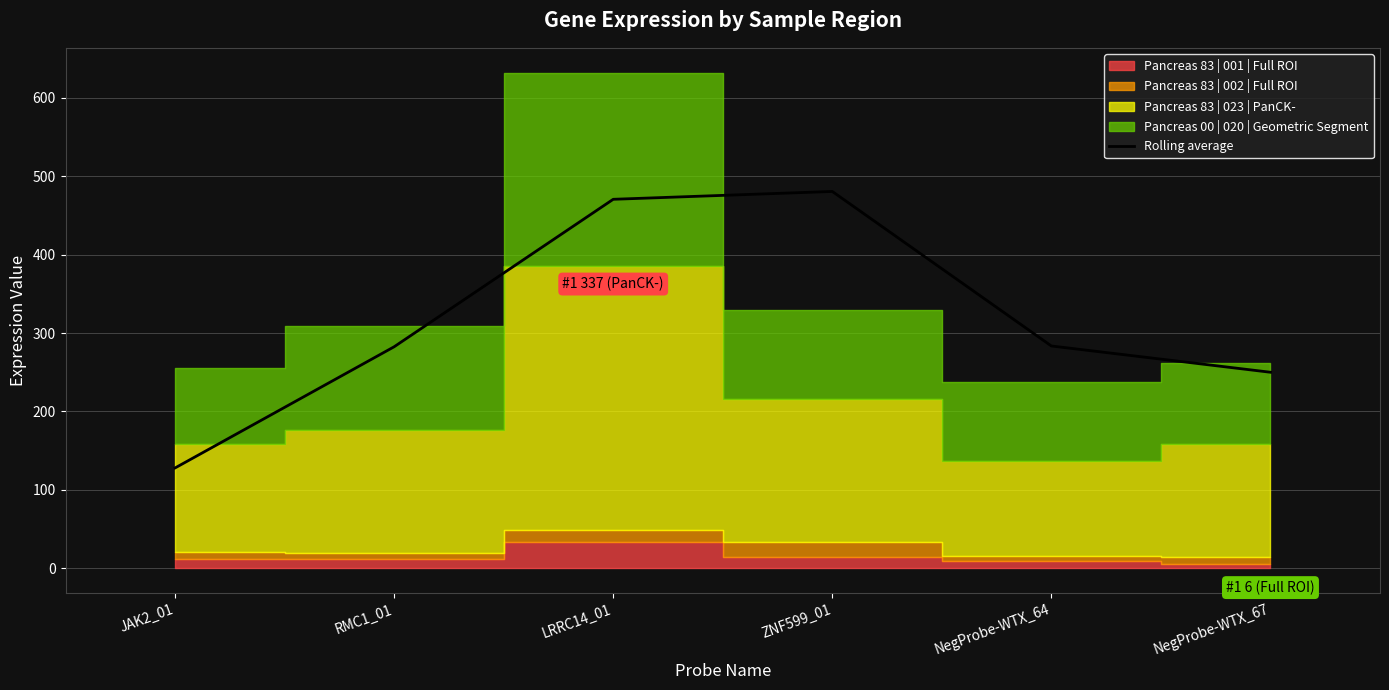

What is the difference between the maximum and minimum values?

352.5